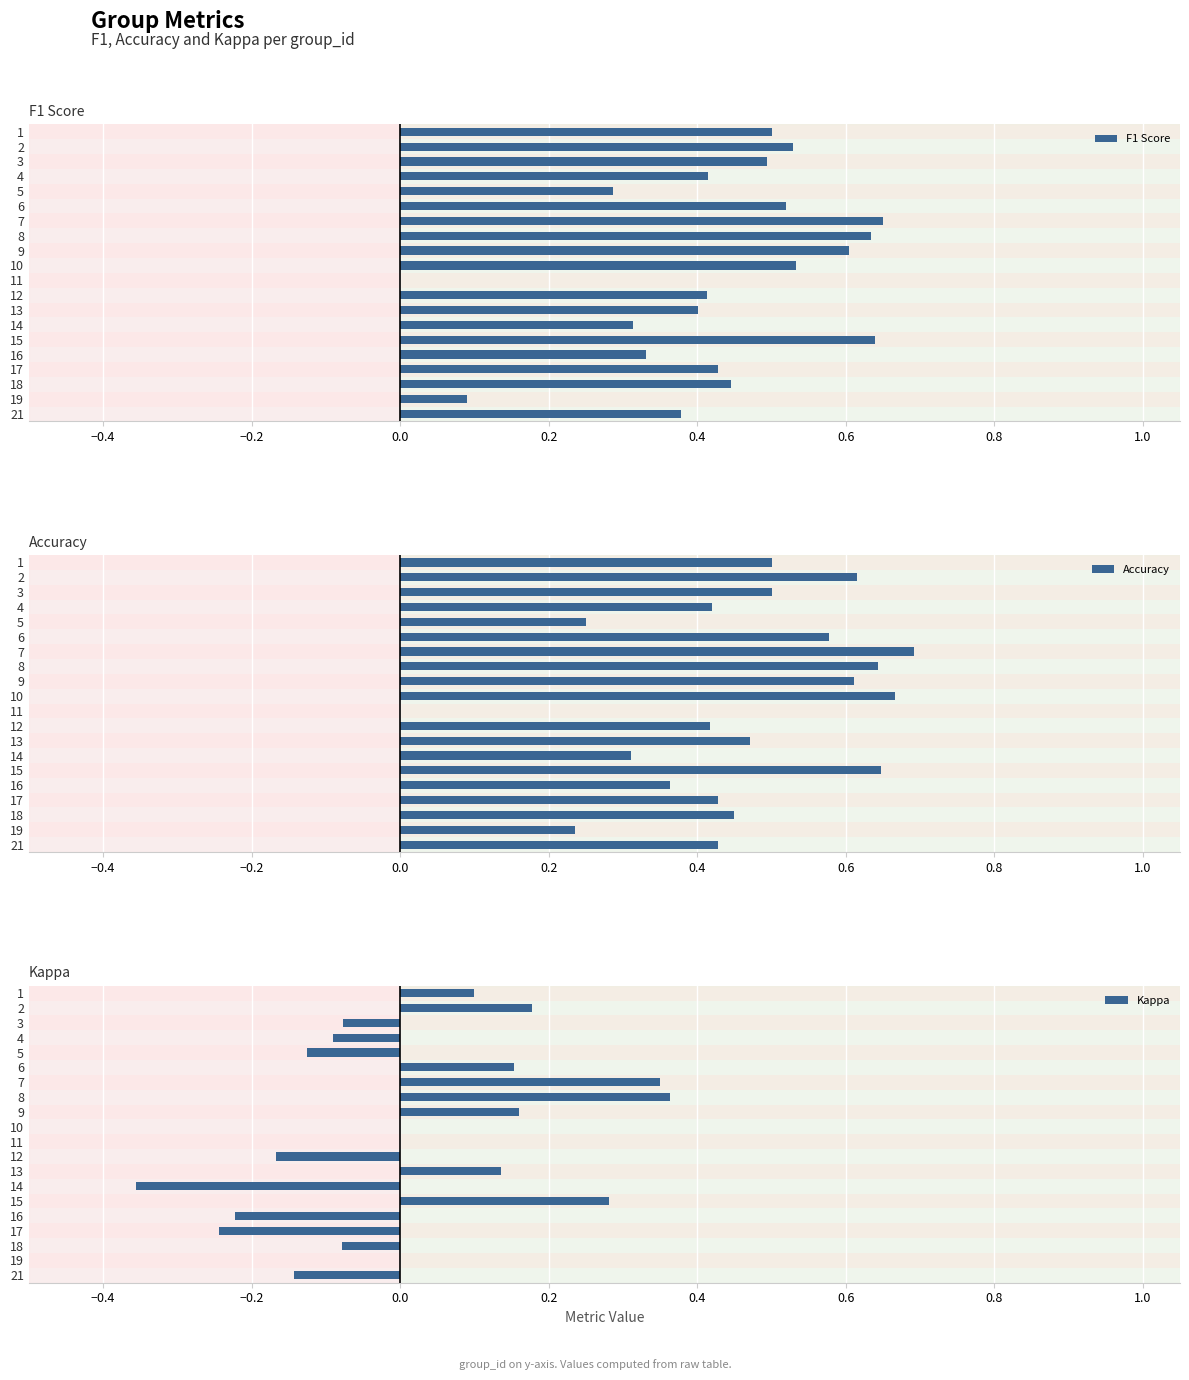

What is the value of the kappa bar at the 12th from the left?

-0.2